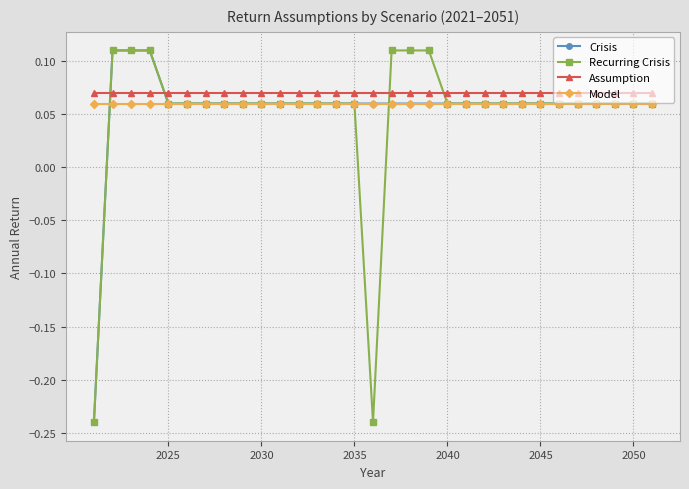

How many times do Assumption and Crisis cross each other?

2